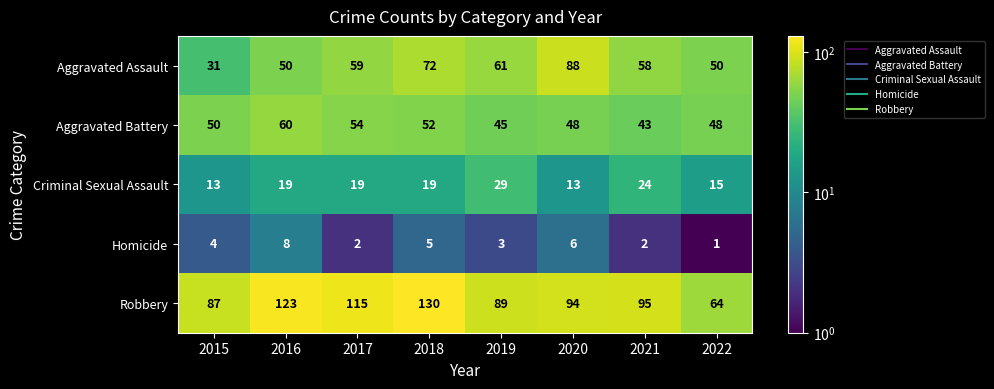

What value does the Criminal Sexual Assault series have at 2021?

24